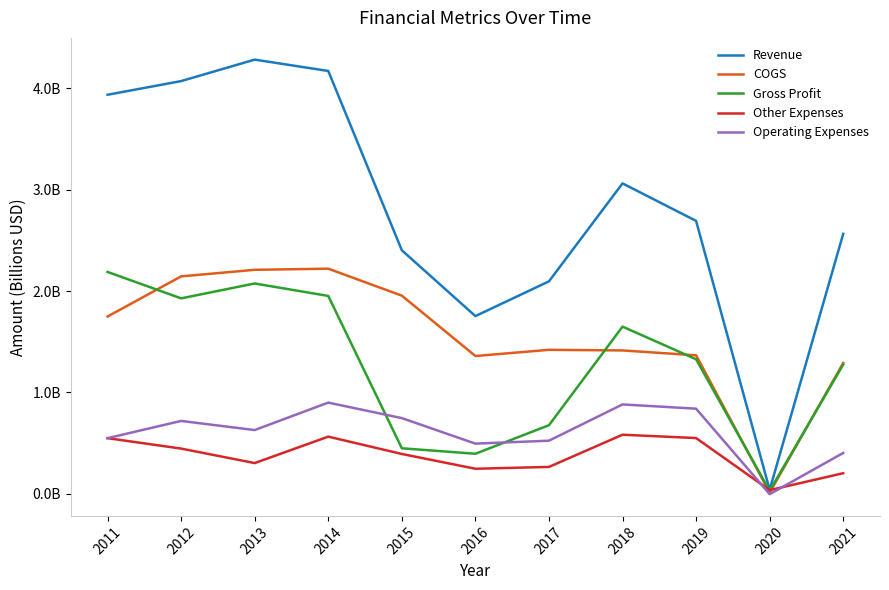

What are all the series names shown in the legend?

Revenue, COGS, Gross Profit, Other Expenses, Operating Expenses